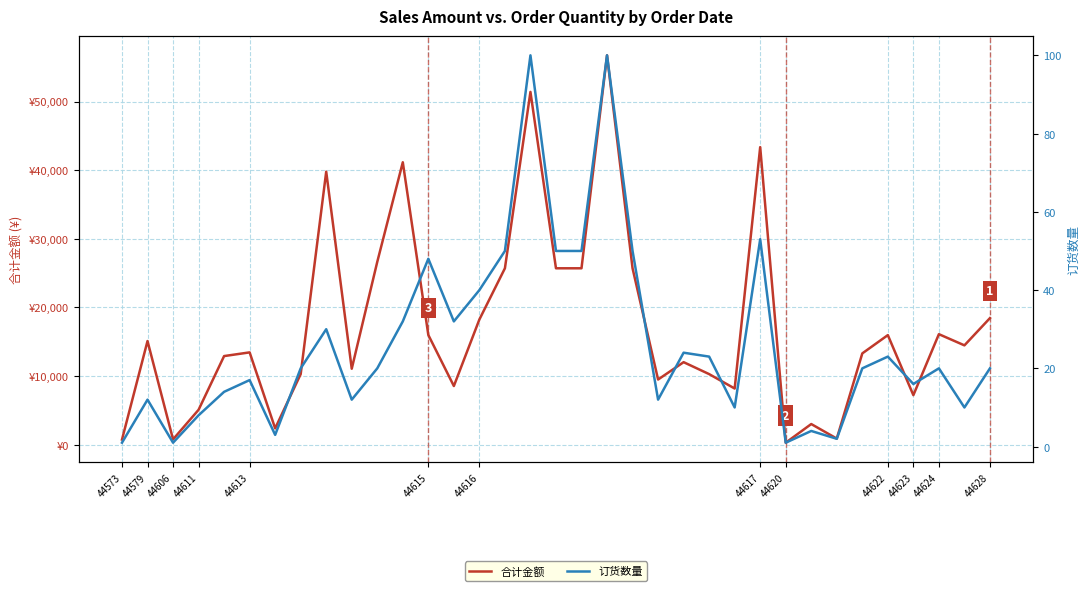

True or false: 订货数量 and 合计金额 cross at least once.

False